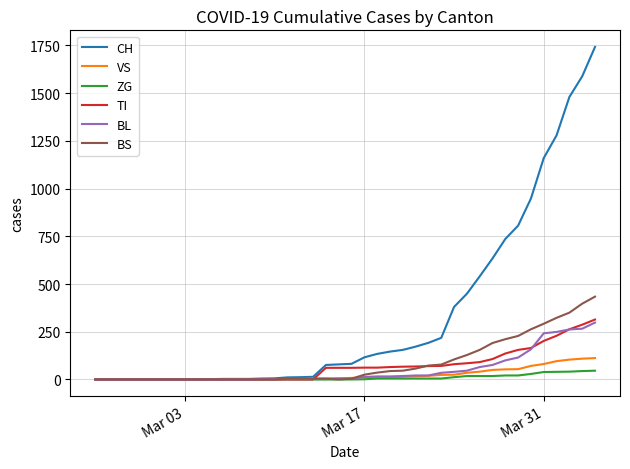

Which series has the widest spread of values?

CH